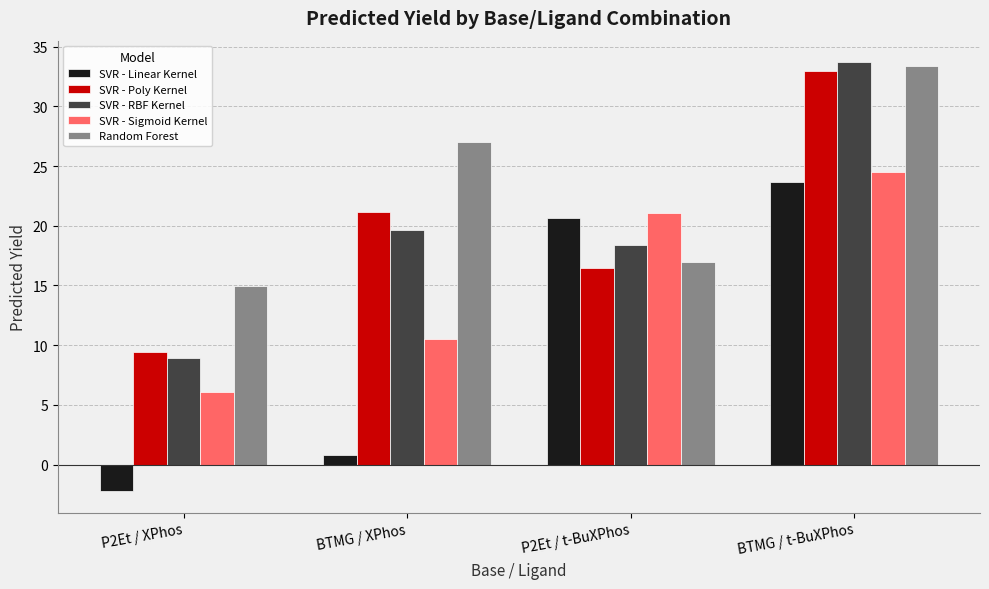

What position from the left is BTMG / XPhos?

2